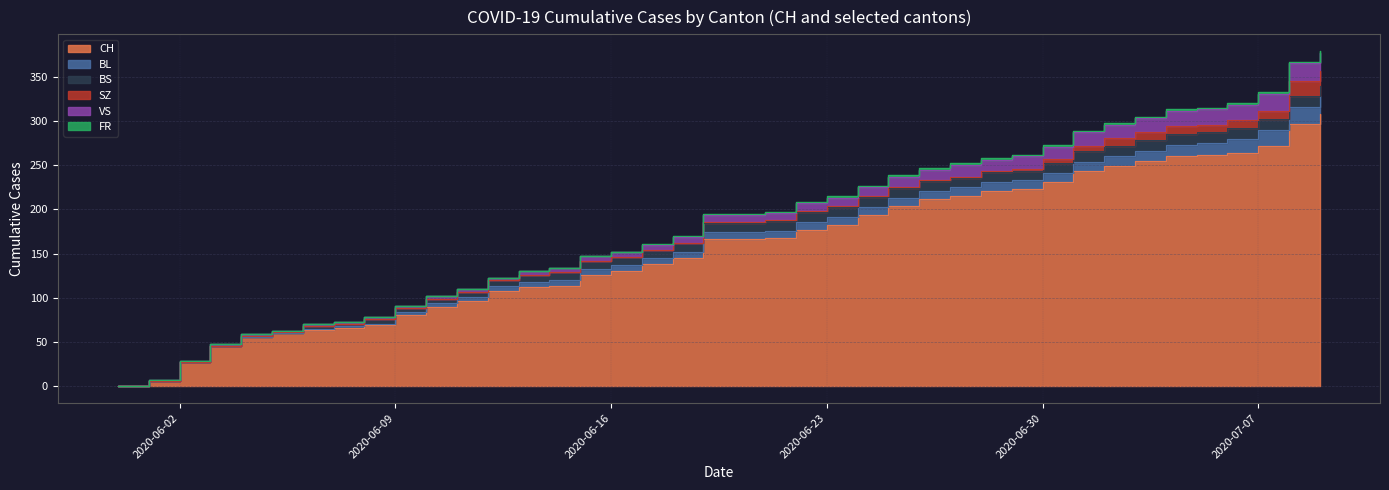

Reading left to right, transcribe all the data shown in this chart.

CH: 0	6	28	46	56	60	64	66	69	81	90	96	108	112	114	126	130	138	145	167	167	168	177	183	194	204	212	215	221	223	231	243	249	255	260	261	264	272	297	308
BL: 0	0	0	0	0	0	1	2	2	3	4	5	5	6	6	7	7	7	7	8	8	8	9	9	9	9	9	10	10	10	10	11	11	11	13	14	16	18	19	20
BS: 0	0	0	0	1	1	3	3	5	5	5	6	7	8	9	9	9	9	10	10	10	11	11	11	11	11	11	11	11	11	12	12	12	12	12	12	12	12	12	12
SZ: 0	0	0	0	0	0	0	0	0	0	0	0	0	0	0	0	0	0	0	1	1	1	1	1	1	1	1	1	1	2	4	6	9	9	9	9	9	9	17	17
VS: 0	1	1	2	2	2	2	2	2	2	3	3	3	5	5	5	6	6	7	8	8	8	9	9	10	12	12	13	13	14	14	15	15	16	17	17	17	20	20	20
FR: 0	0	0	0	0	0	0	0	0	0	0	0	0	0	0	0	0	1	1	1	1	1	1	2	2	2	2	2	2	2	2	2	2	2	2	2	2	2	2	2